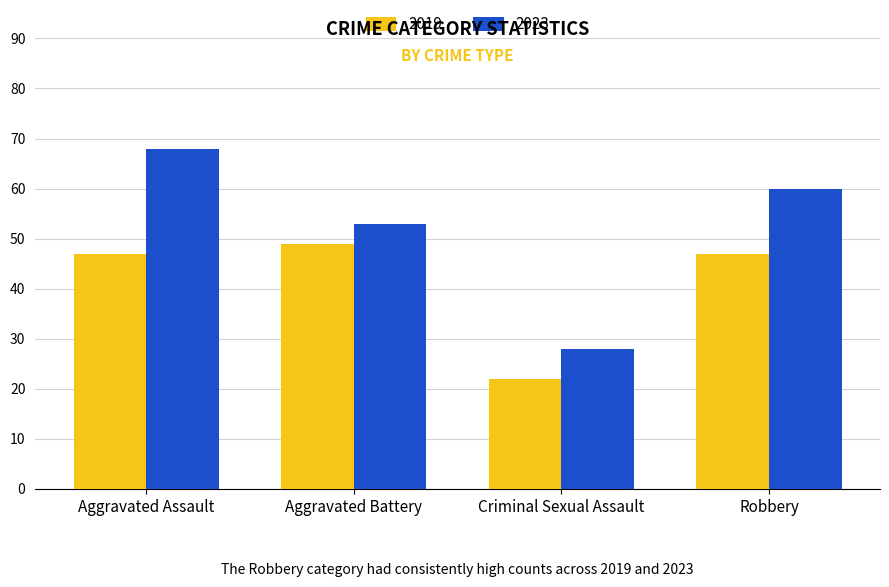

What is the difference between the 2019 values at Criminal Sexual Assault and Aggravated Assault?

25